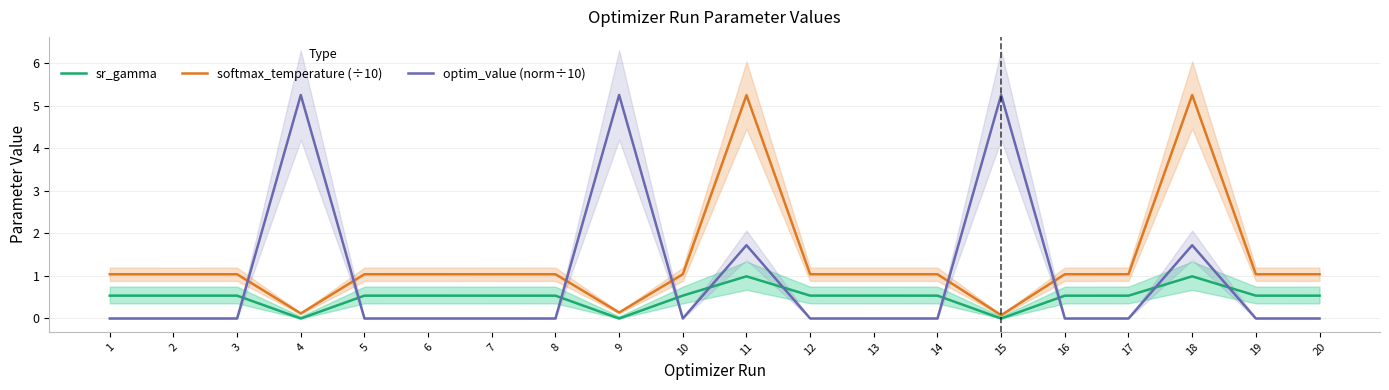

Which series has the largest total across all categories?

softmax_temperature (÷10)